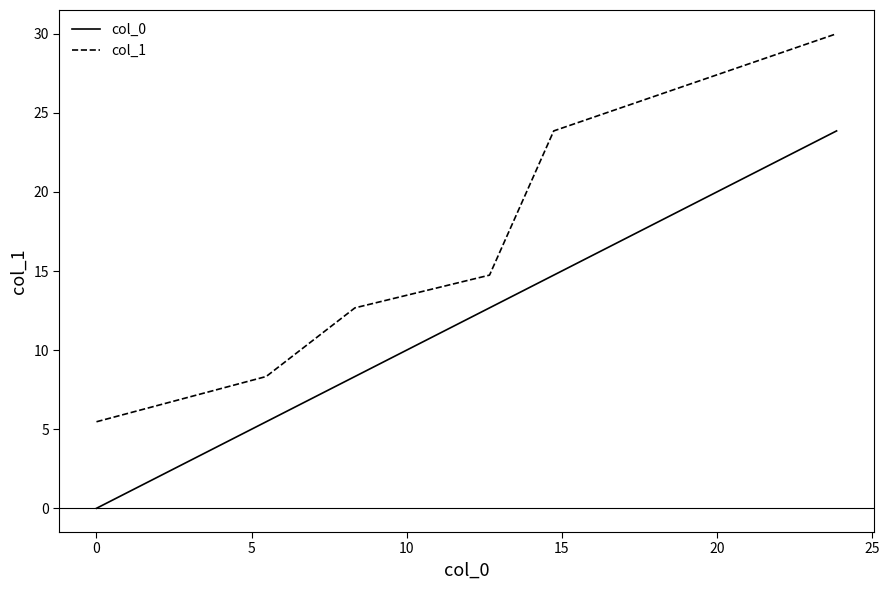

Rank the series by their maximum value, from highest to lowest.

col_1, col_0